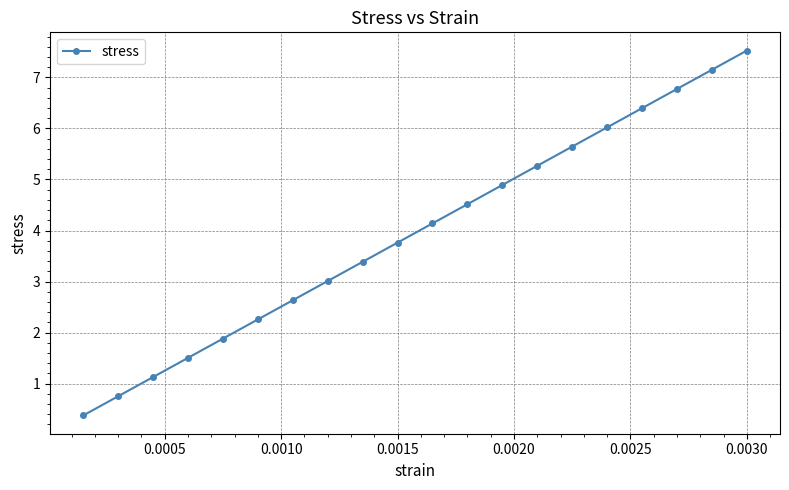

True or false: the data has more than 1 interior local peaks.

False